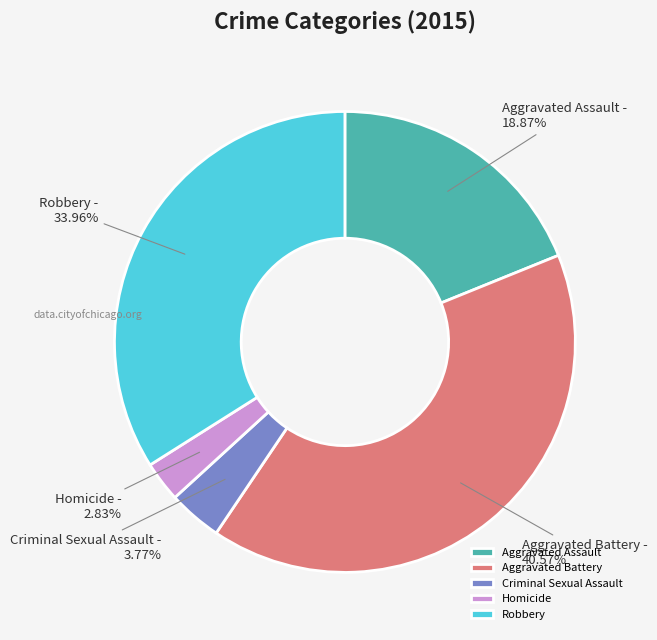

The Homicide slice represents 16% of the pie. True or false?

False